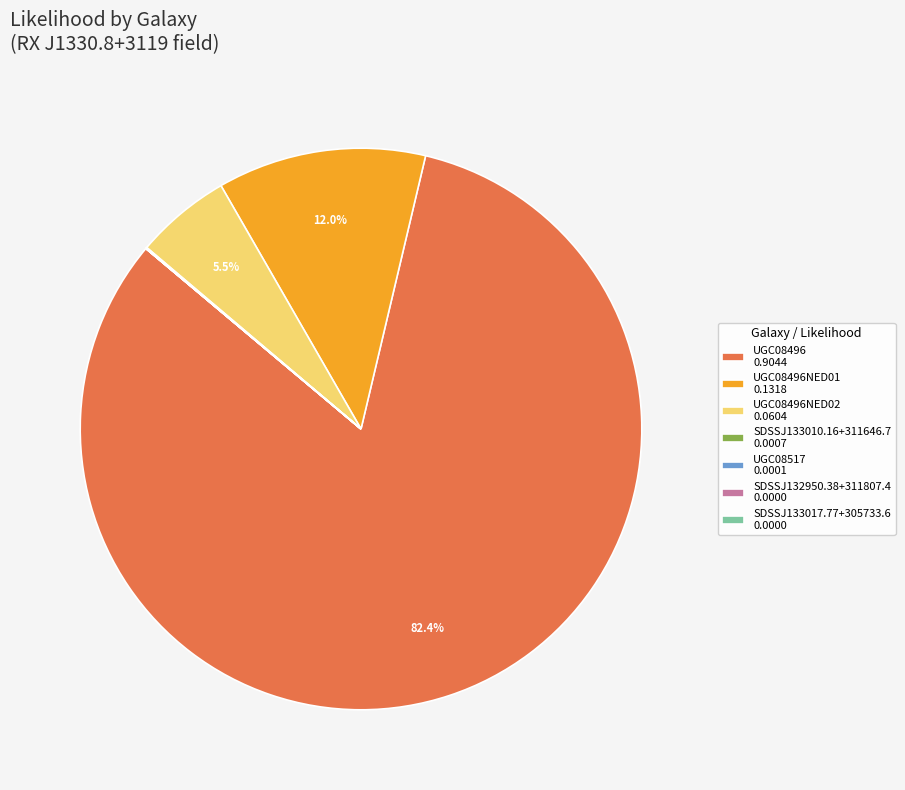

Is there any slice that represents more than half of the pie?

Yes